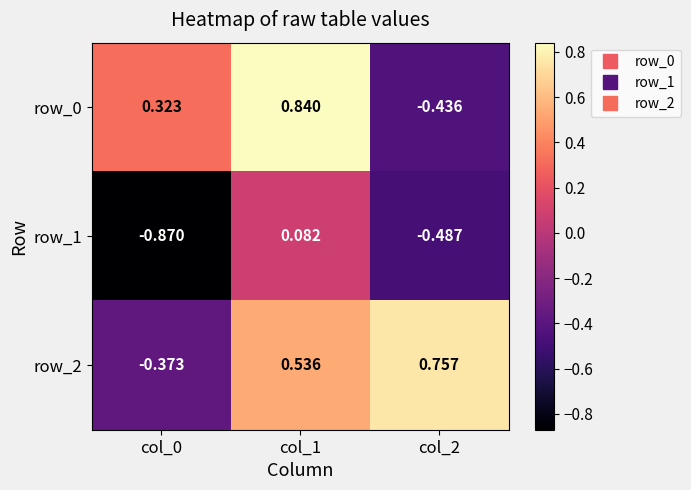

Which has a higher value, col_0 or col_2?

col_0